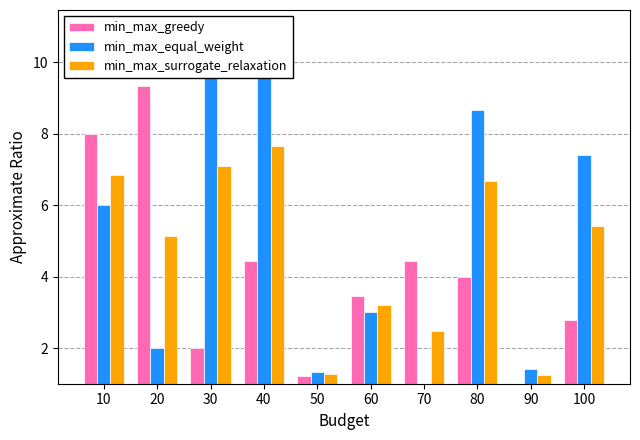

At which label does min_max_equal_weight first exceed 6?

30